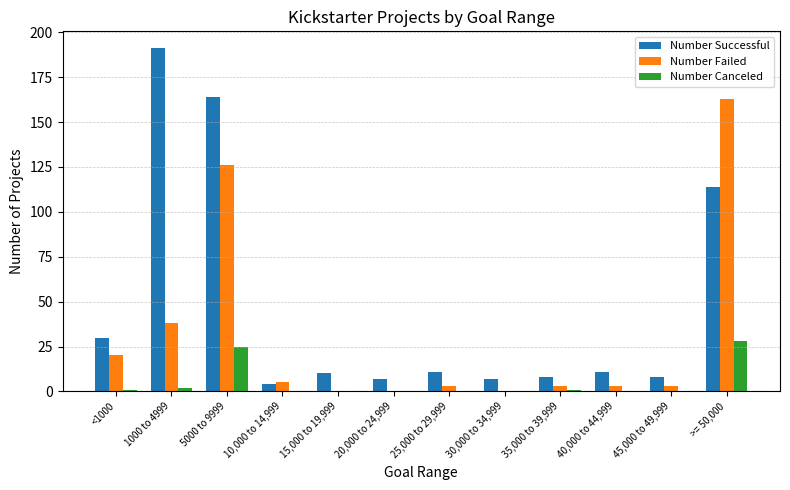

Between 20,000 to 24,999 and >= 50,000, which series saw the biggest shift?

Number Failed